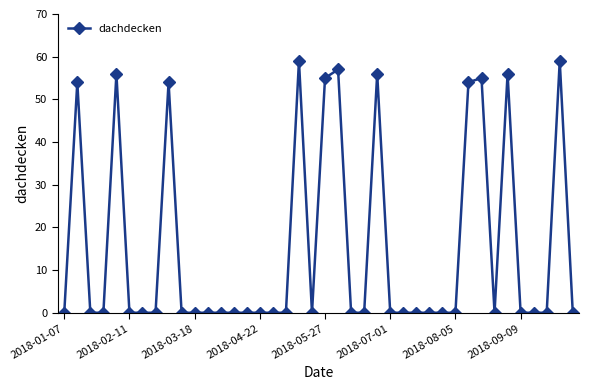

True or false: the data has more than 1 interior local peaks.

True